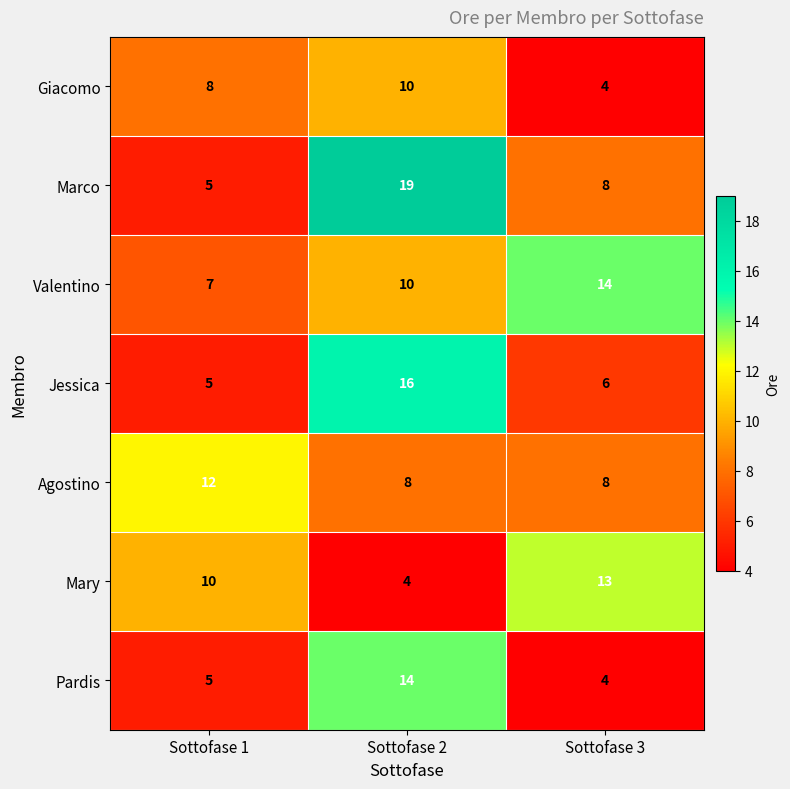

Reading left to right, transcribe all the data shown in this chart.

Giacomo: 8	10	4
Marco: 5	19	8
Valentino: 7	10	14
Jessica: 5	16	6
Agostino: 12	8	8
Mary: 10	4	13
Pardis: 5	14	4